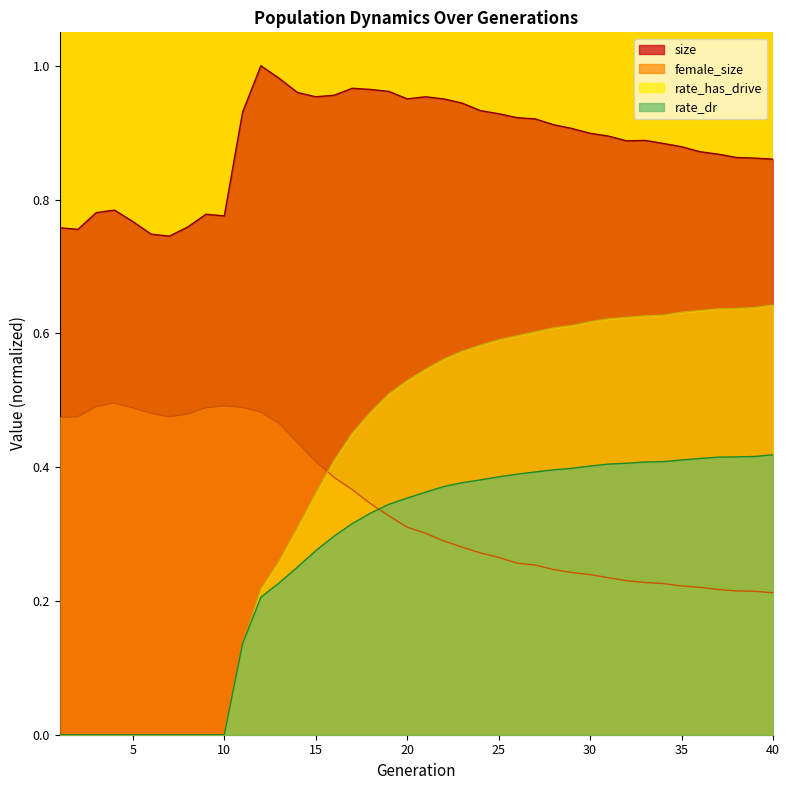

What are all the series names shown in the legend?

size, female_size, rate_dr, rate_has_drive